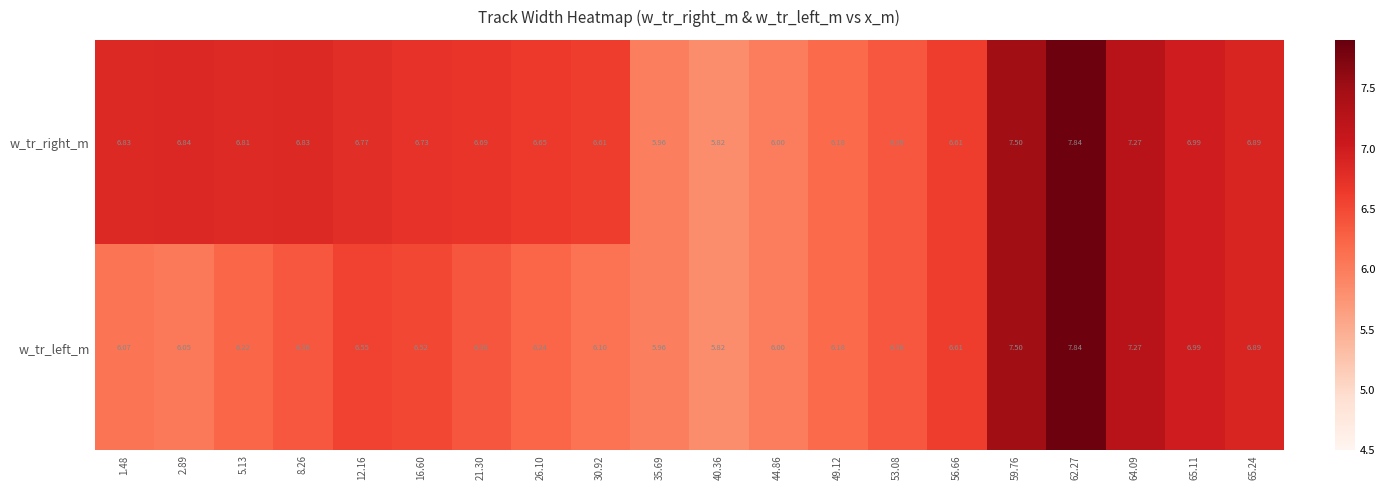

What is the minimum value shown in the chart?

5.8